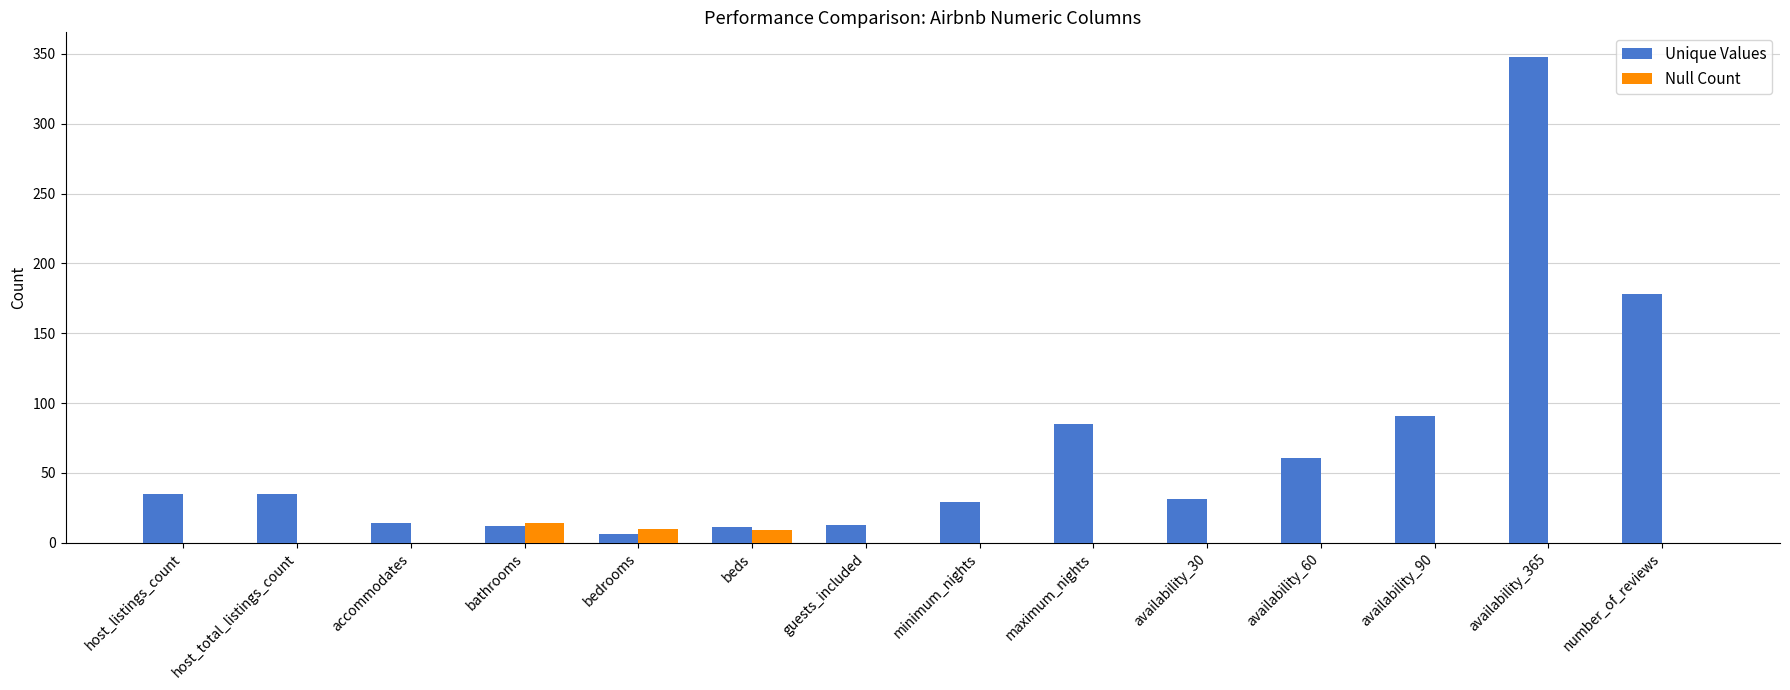

At which label does Unique Values reach its peak?

availability_365